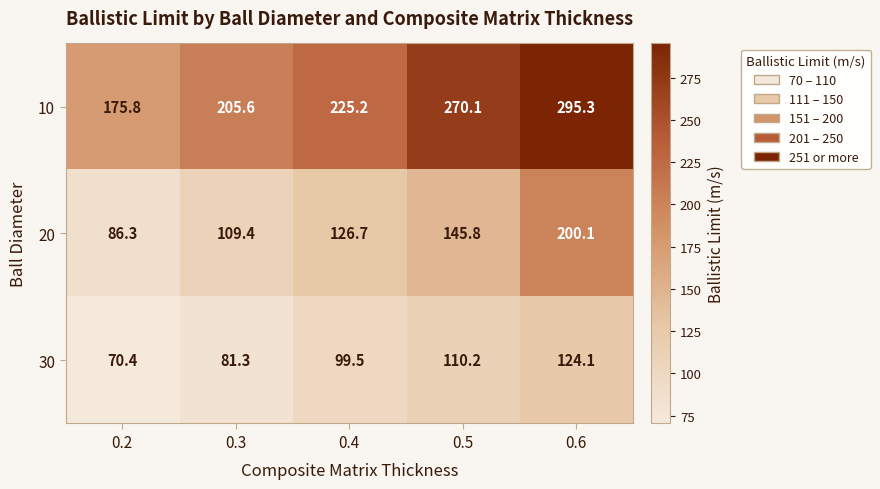

Reading left to right, list all the values displayed in this chart.

10: 175.8	205.6	225.2	270.1	295.3
20: 86.3	109.4	126.7	145.8	200.1
30: 70.4	81.3	99.5	110.2	124.1